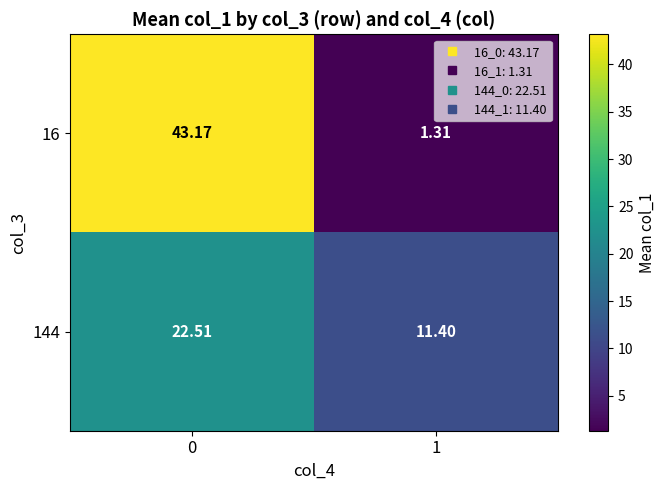

How many data points does each series have?

2